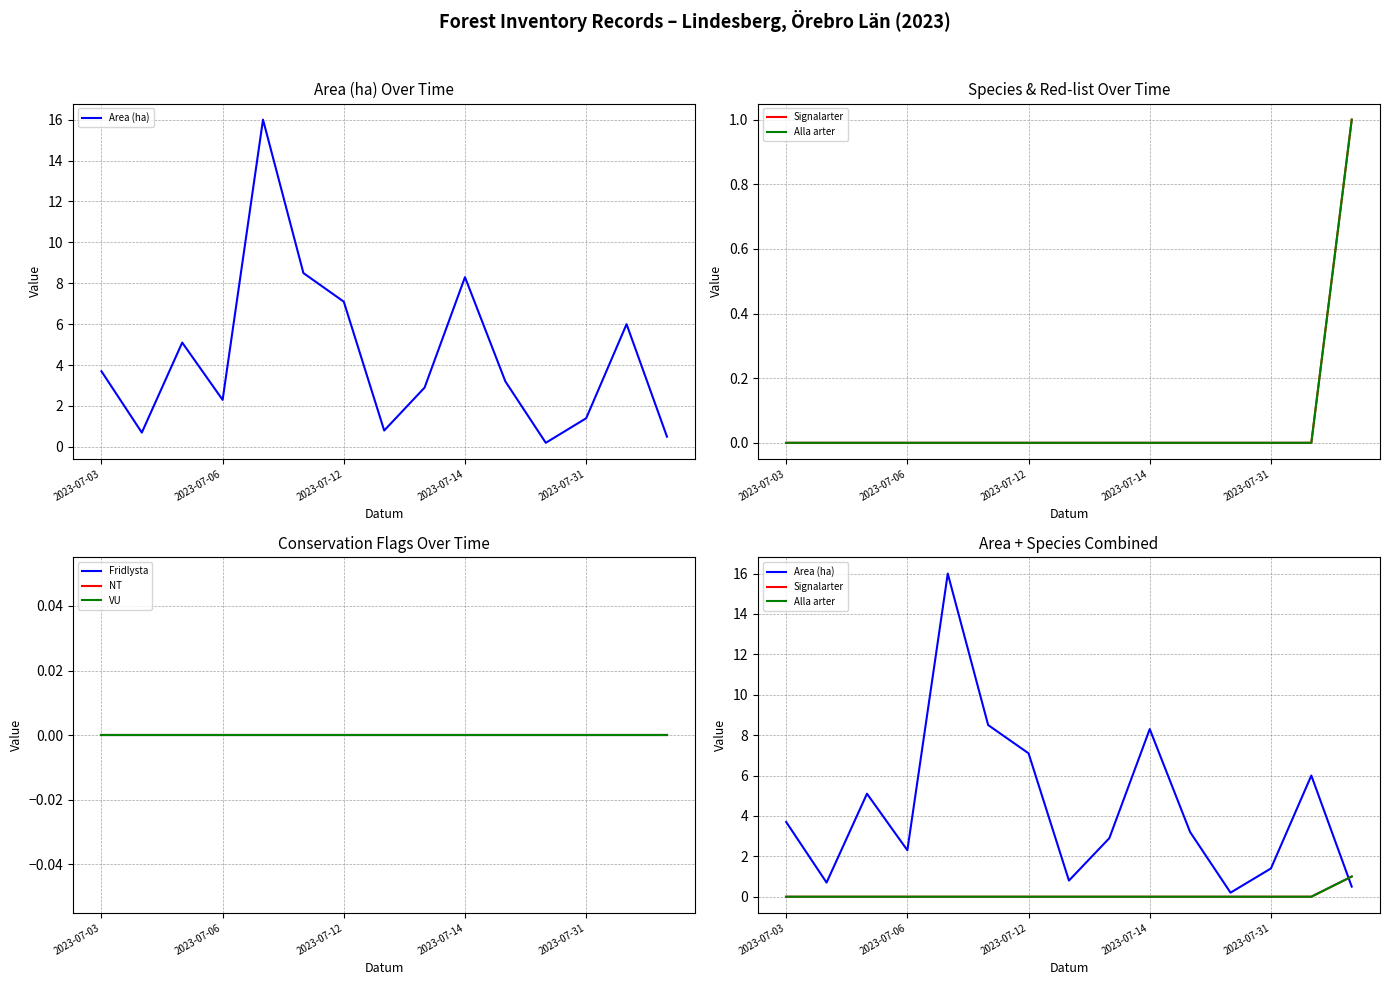

Reading right to left, what are all the values shown in this chart?

Area (ha): 0.5	6.0	1.4	0.2	3.2	8.3	2.9	0.8	7.1	8.5	16.0	2.3	5.1	0.7	3.7
Signalarter: 1.0	0.0	0.0	0.0	0.0	0.0	0.0	0.0	0.0	0.0	0.0	0.0	0.0	0.0	0.0
Alla arter: 1.0	0.0	0.0	0.0	0.0	0.0	0.0	0.0	0.0	0.0	0.0	0.0	0.0	0.0	0.0
Fridlysta: 0.0	0.0	0.0	0.0	0.0	0.0	0.0	0.0	0.0	0.0	0.0	0.0	0.0	0.0	0.0
NT: 0.0	0.0	0.0	0.0	0.0	0.0	0.0	0.0	0.0	0.0	0.0	0.0	0.0	0.0	0.0
VU: 0.0	0.0	0.0	0.0	0.0	0.0	0.0	0.0	0.0	0.0	0.0	0.0	0.0	0.0	0.0